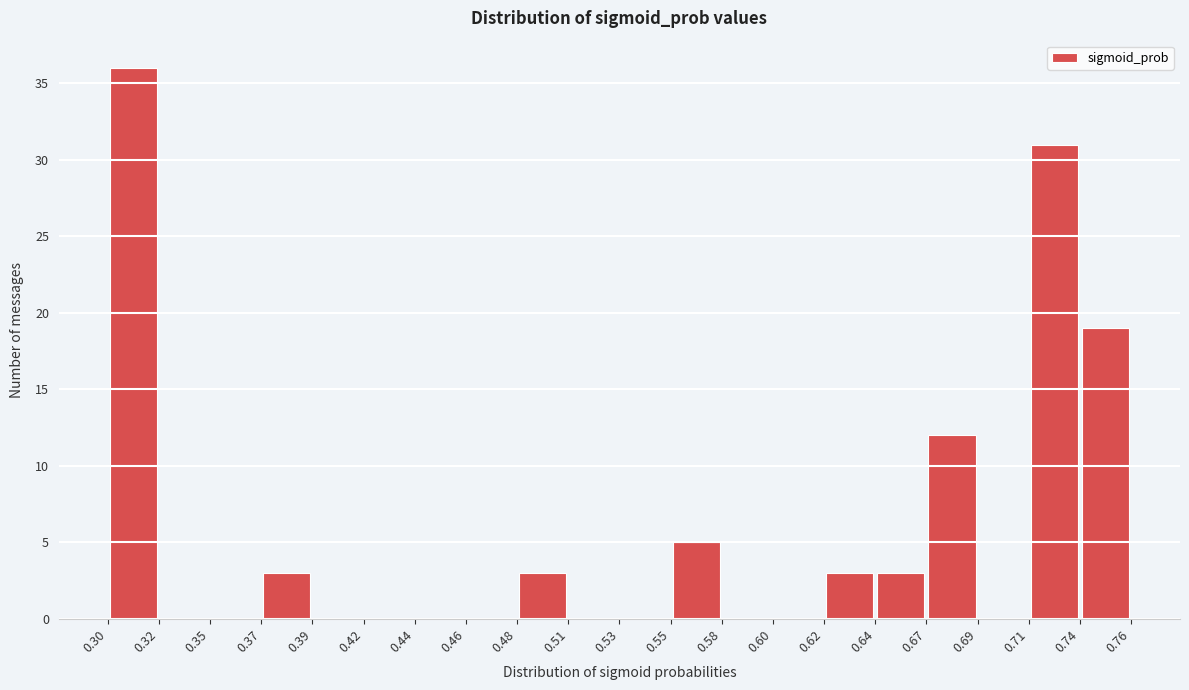

Reading left to right, list every bar in this chart as the range it spans on the x-axis followed by its height. The values are not printed on the chart, so give them approximately, as read against the axis.

0.30 to 0.32: 36
0.32 to 0.35: 0
0.35 to 0.37: 0
0.37 to 0.39: 3
0.39 to 0.42: 0
0.42 to 0.44: 0
0.44 to 0.46: 0
0.46 to 0.48: 0
0.48 to 0.51: 3
0.51 to 0.53: 0
0.53 to 0.55: 0
0.55 to 0.58: 5
0.58 to 0.60: 0
0.60 to 0.62: 0
0.62 to 0.64: 3
0.64 to 0.67: 3
0.67 to 0.69: 12
0.69 to 0.71: 0
0.71 to 0.74: 31
0.74 to 0.76: 19